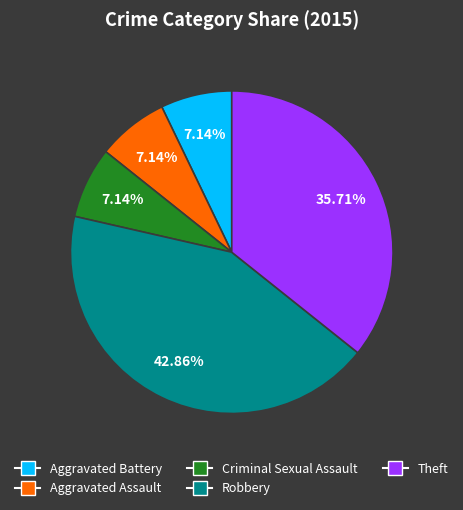

Approximately how many times larger is the value at Theft compared to Aggravated Assault?

5.0